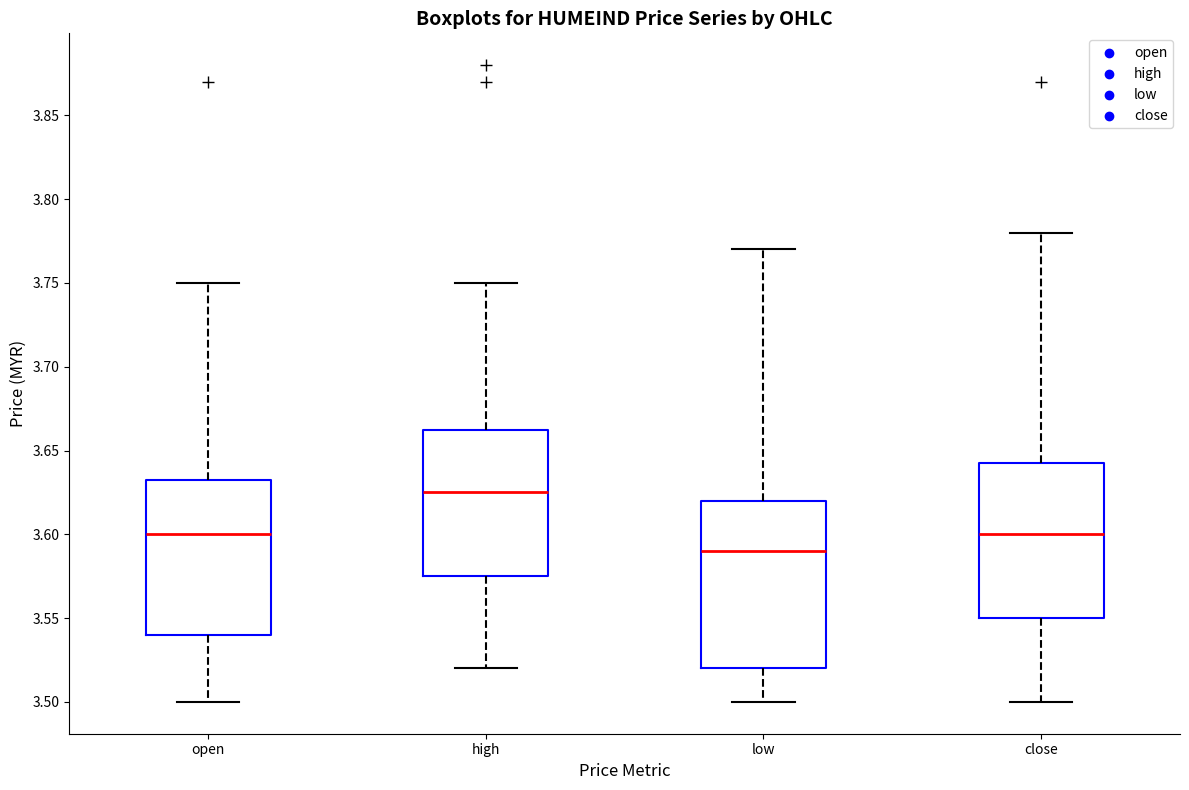

Reading left to right, read every box against the y-axis: the position of its median line, the range the box covers, and the ends of its whiskers. The values are not printed on the chart, so give them approximately, as read against the axis.

open: median 3.600, box 3.540 to 3.635, whiskers 3.500 to 3.750
high: median 3.625, box 3.575 to 3.665, whiskers 3.520 to 3.750
low: median 3.590, box 3.520 to 3.620, whiskers 3.500 to 3.770
close: median 3.600, box 3.550 to 3.645, whiskers 3.500 to 3.780